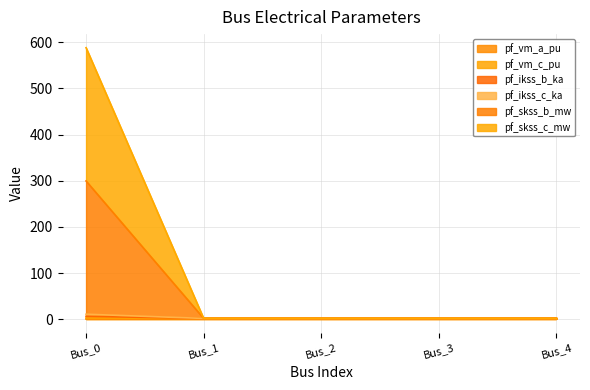

At Bus_1, list the series in order from largest to smallest.

pf_ikss_b_ka, pf_ikss_c_ka, pf_skss_b_mw, pf_skss_c_mw